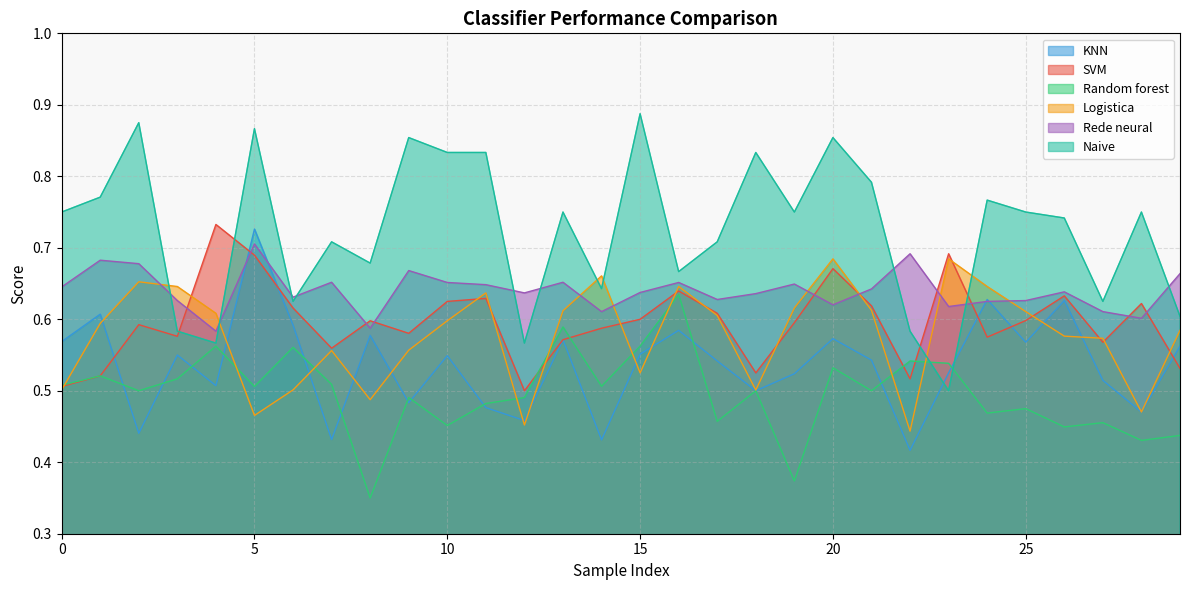

Count the number of data series in this chart.

6